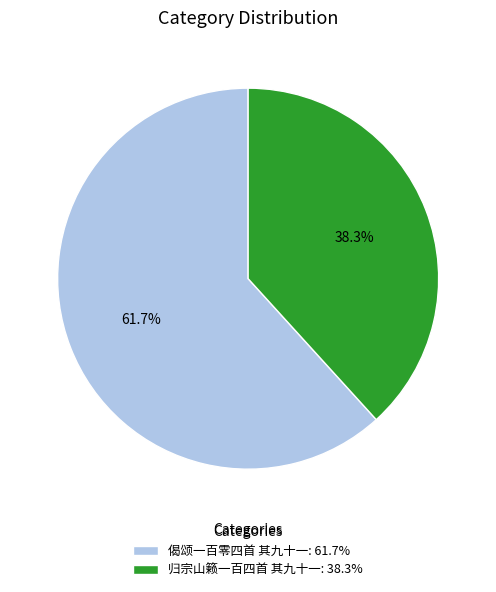

Is it true that 偈颂一百零四首 其九十一 is 62% of the pie?

True